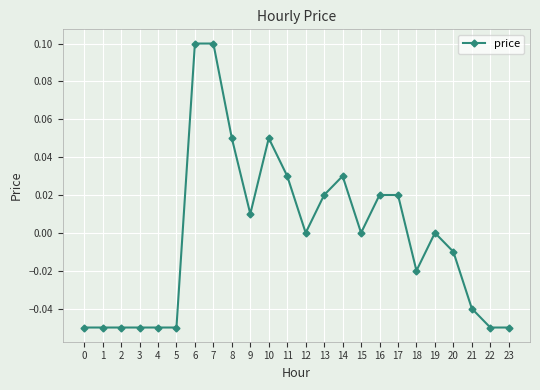

True or false: the data shows 0.0 at 17.

True